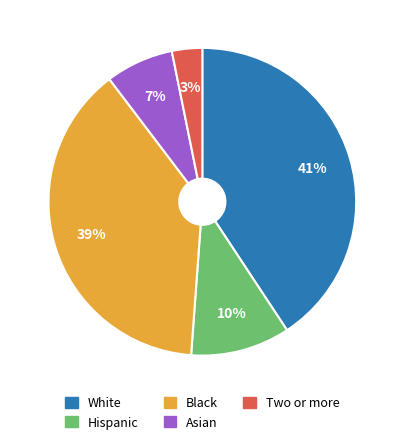

How many slices are in this pie chart?

5